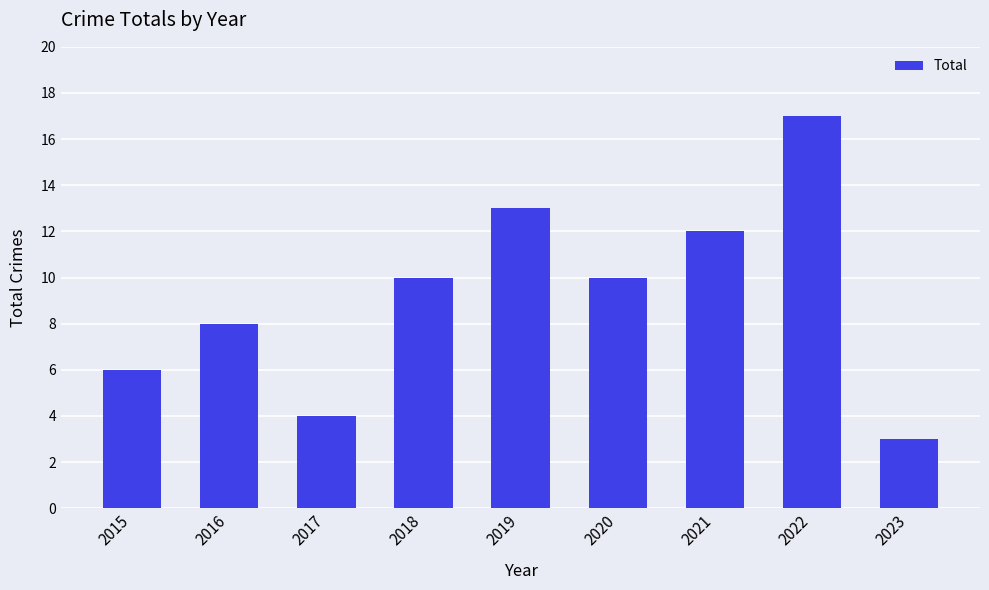

What is the value of the 9th bar from the left?

3